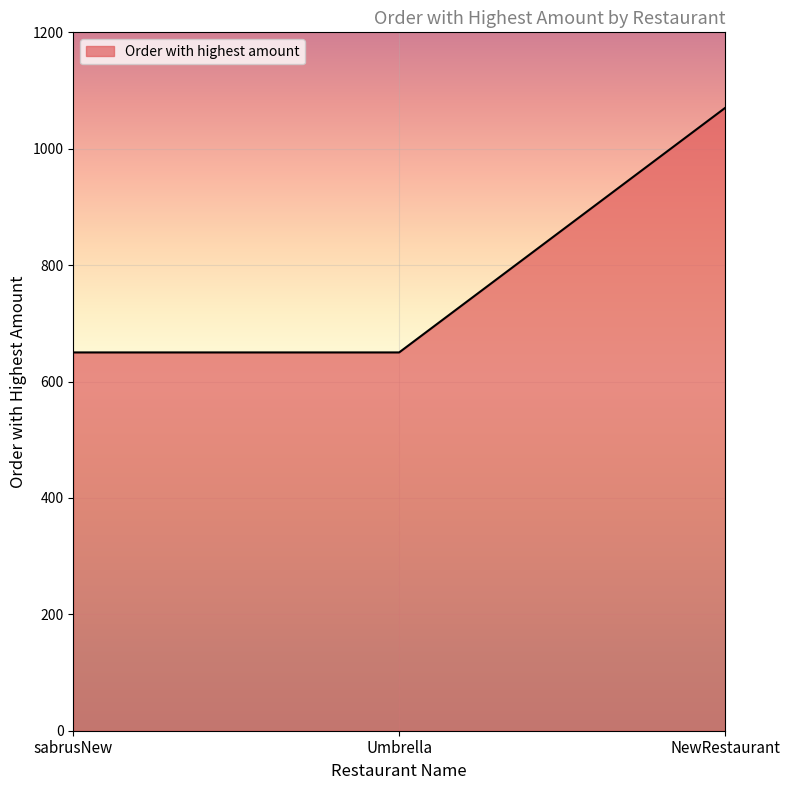

What value does the data have at Umbrella?

650